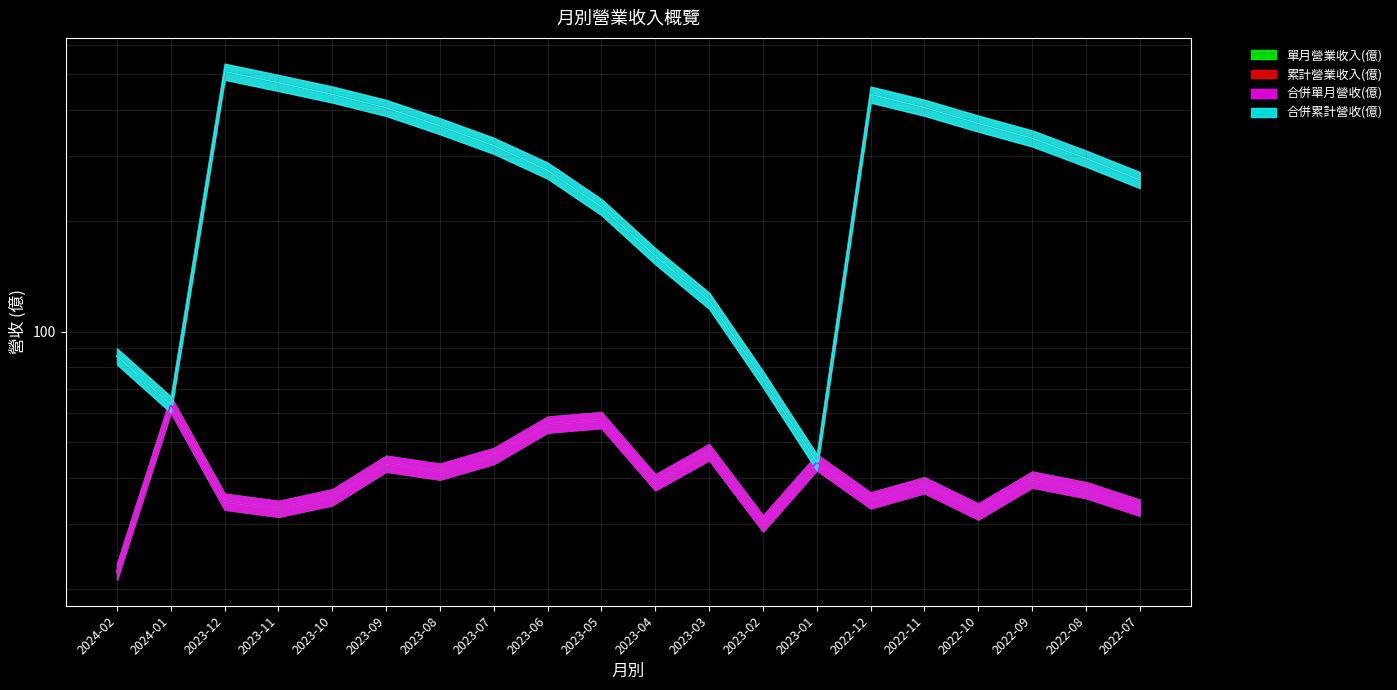

How many lines are shown in the chart?

4